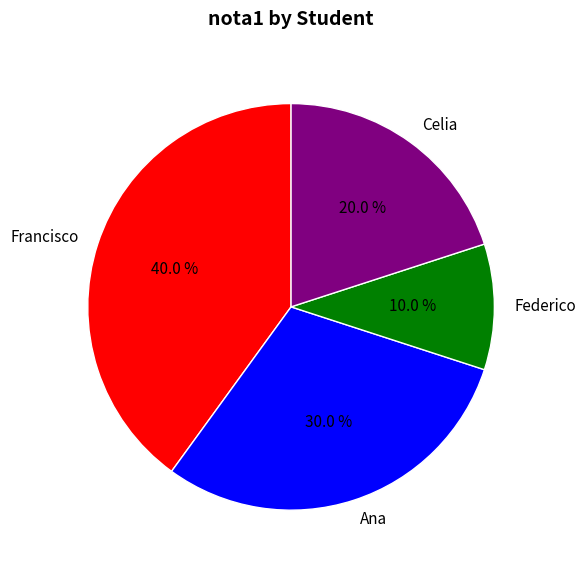

Approximately how many times larger is the value at Celia compared to Ana?

0.7